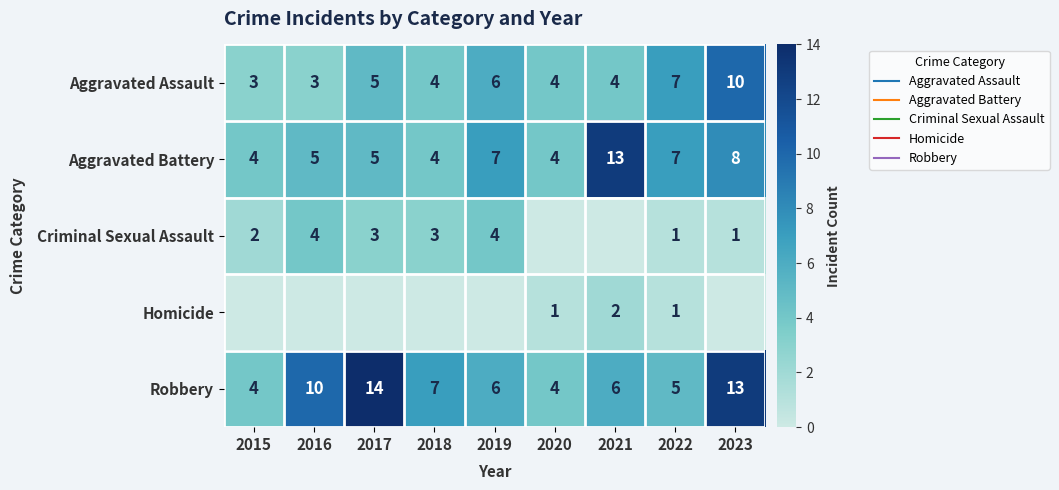

True or false: Aggravated Assault has a value of 2 at 2021.

False